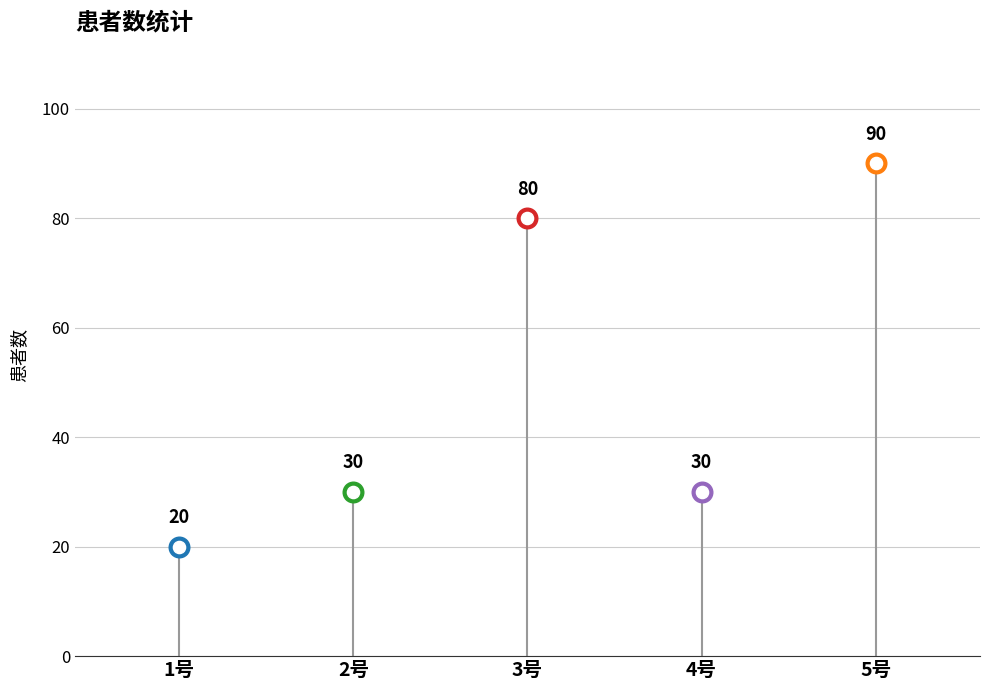

What is the ratio of the value at 2号 to the value at 4号?

1.0